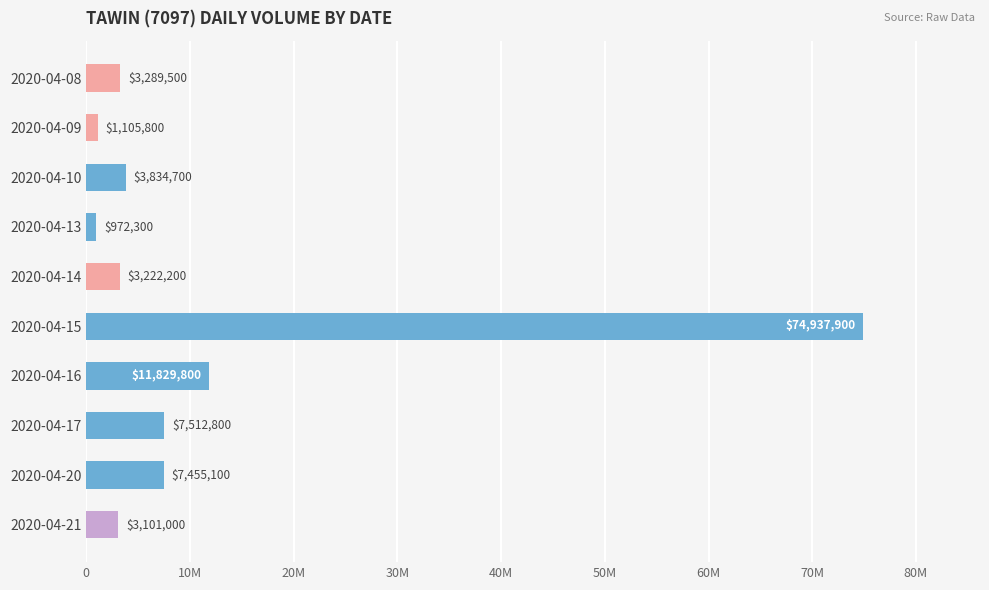

Does the chart contain any negative values?

No